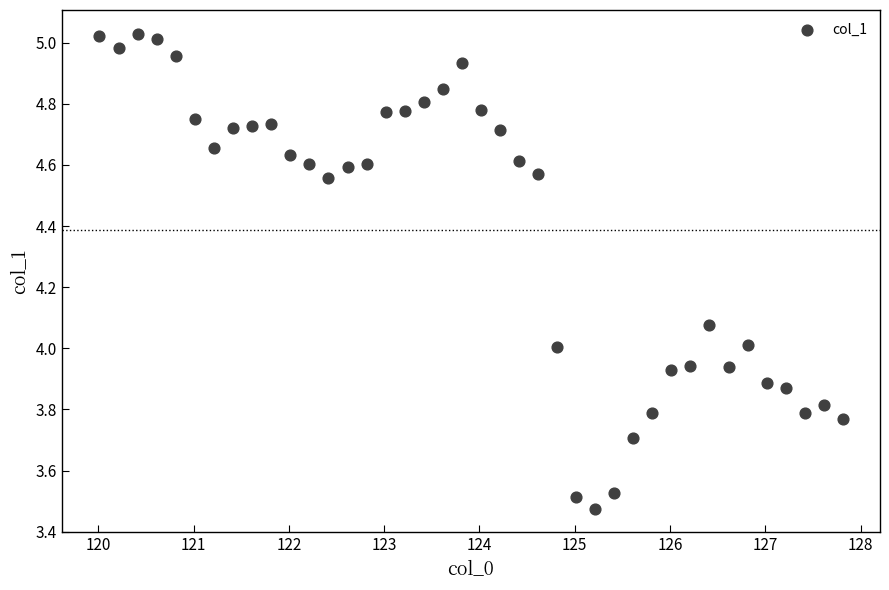

What is the range of X values (max minus min)?

7.8